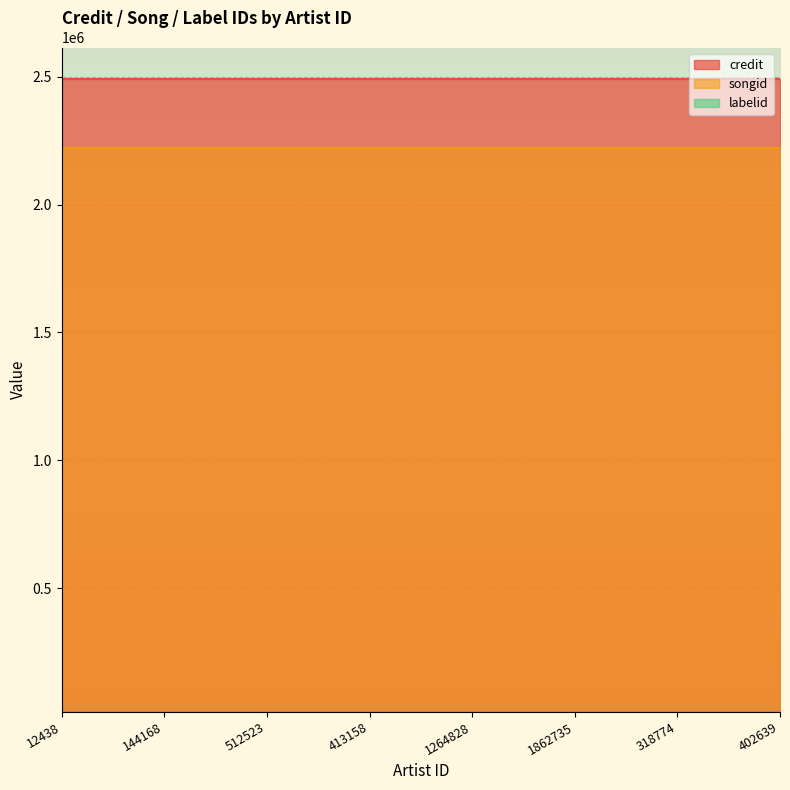

Is it true that songid equals 3900567 at 144168?

False